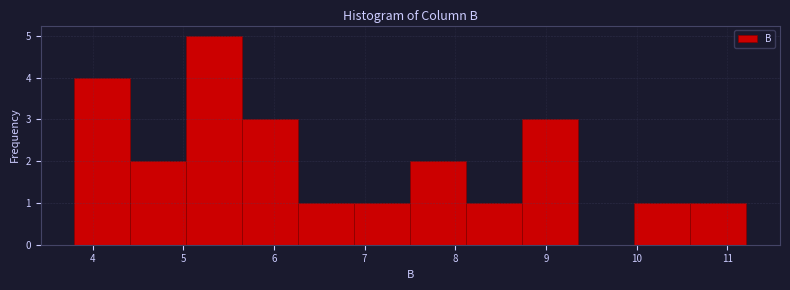

Reading left to right, transcribe this chart: for each bar, give the range it covers on the x-axis and its height. Neither the bar edges nor the heights are printed on the chart, so give them approximately, as read against the axes.

3.8 to 4.4: 4
4.4 to 5.0: 2
5.0 to 5.7: 5
5.7 to 6.3: 3
6.3 to 6.9: 1
6.9 to 7.5: 1
7.5 to 8.1: 2
8.1 to 8.7: 1
8.7 to 9.4: 3
9.4 to 10.0: 0
10.0 to 10.6: 1
10.6 to 11.2: 1